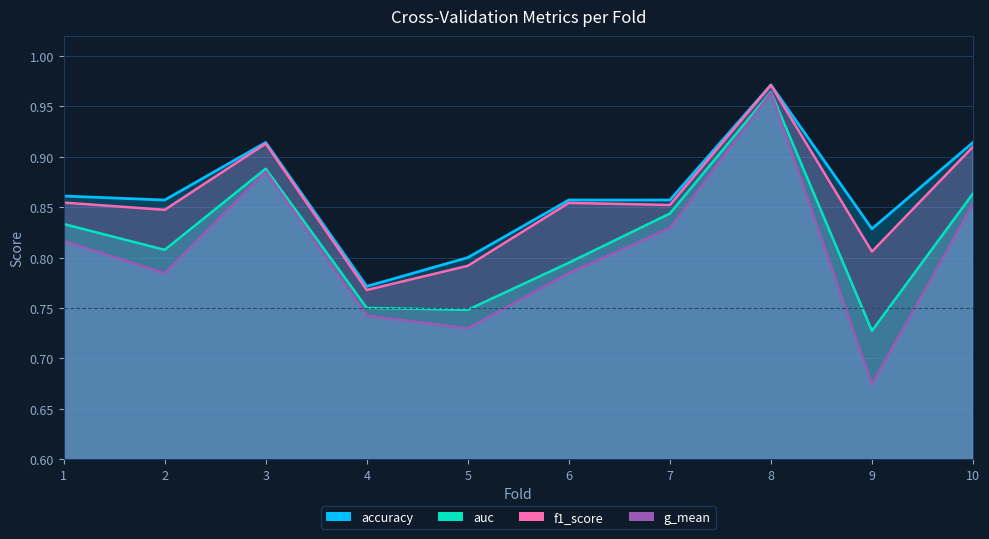

How many interior local valleys does the auc series have?

3